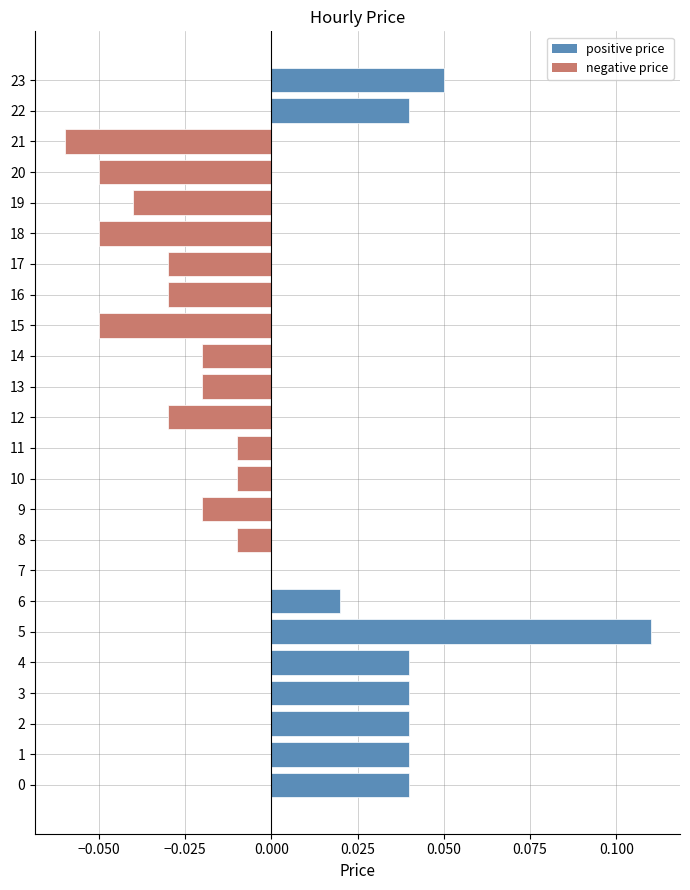

Which category has the highest value across all series?

5